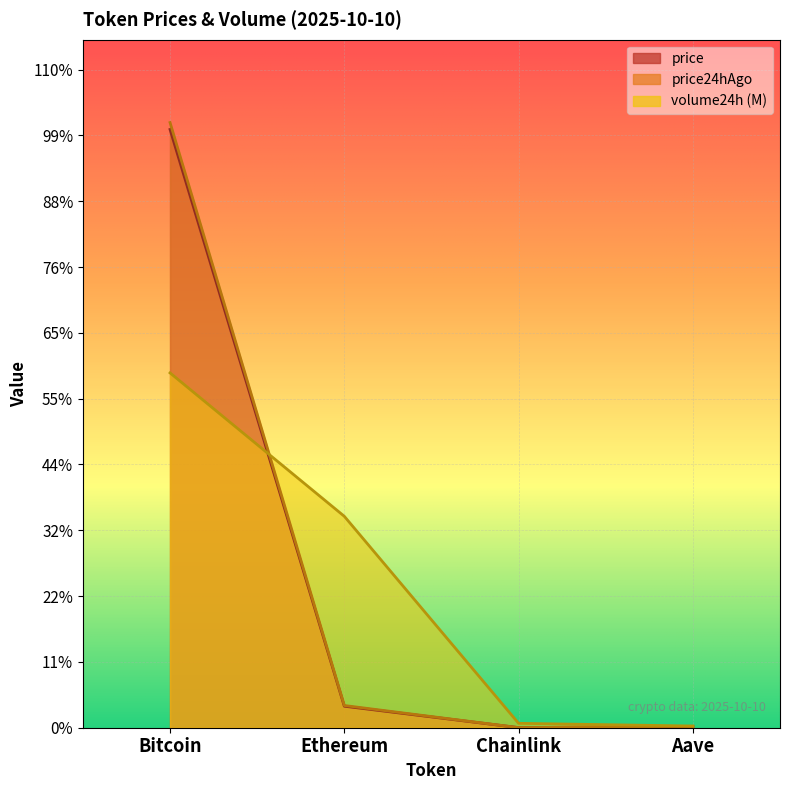

At how many categories does at least one series exceed 7772?

2